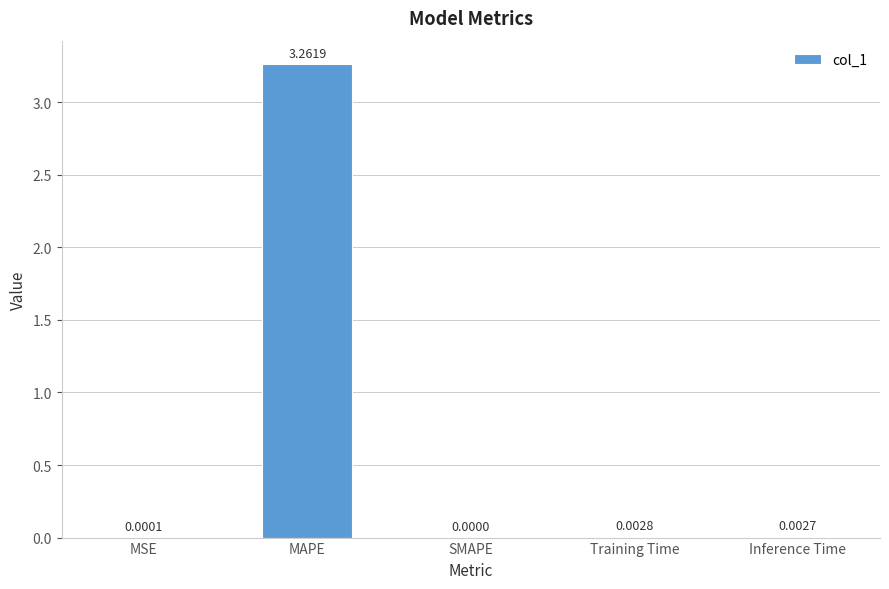

At which label is the value closest to 1?

Training Time